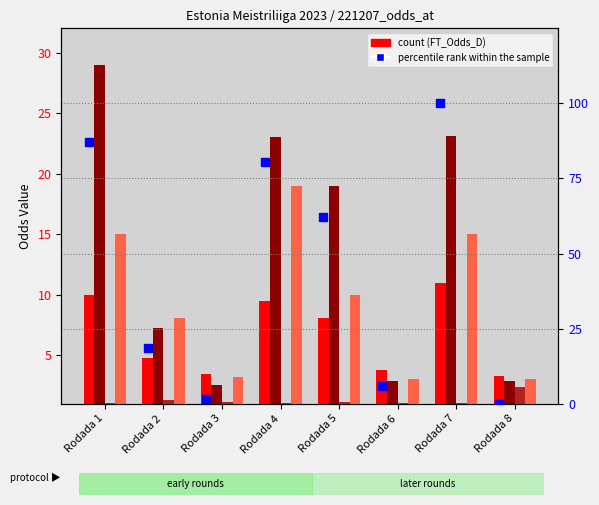

At how many categories does at least one series exceed 98?

1